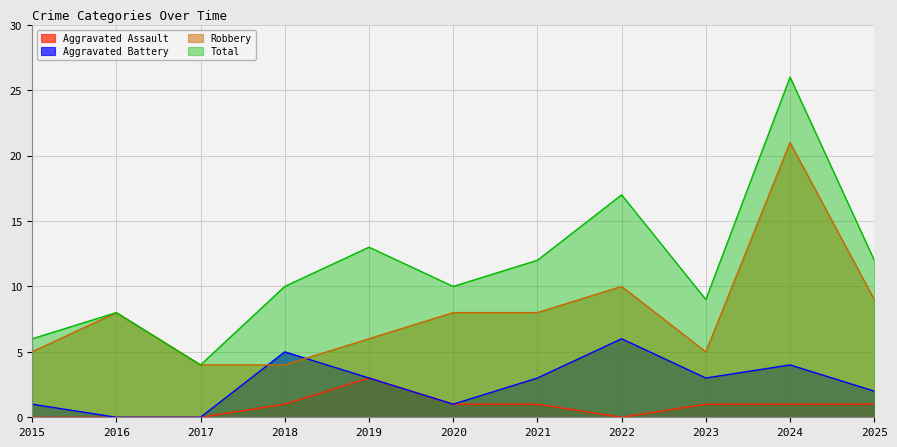

Reading left to right, list all the values displayed in this chart.

Aggravated Assault: 2015=0	2016=0	2017=0	2018=1	2019=3	2020=1	2021=1	2022=0	2023=1	2024=1	2025=1
Aggravated Battery: 2015=1	2016=0	2017=0	2018=5	2019=3	2020=1	2021=3	2022=6	2023=3	2024=4	2025=2
Robbery: 2015=5	2016=8	2017=4	2018=4	2019=6	2020=8	2021=8	2022=10	2023=5	2024=21	2025=9
Total: 2015=6	2016=8	2017=4	2018=10	2019=13	2020=10	2021=12	2022=17	2023=9	2024=26	2025=12